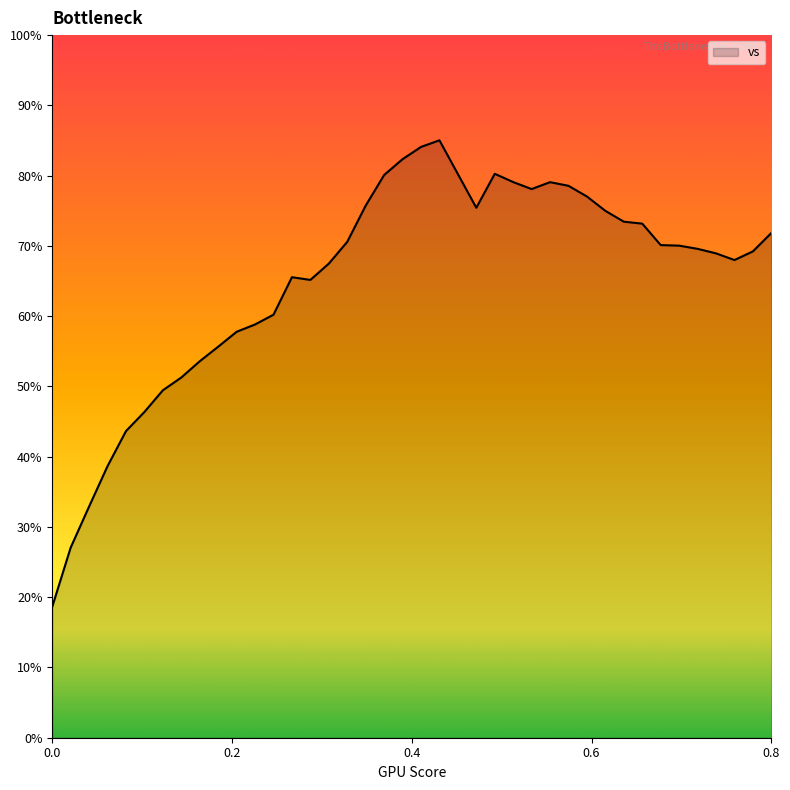

What is the difference between the maximum and minimum values?

66.4